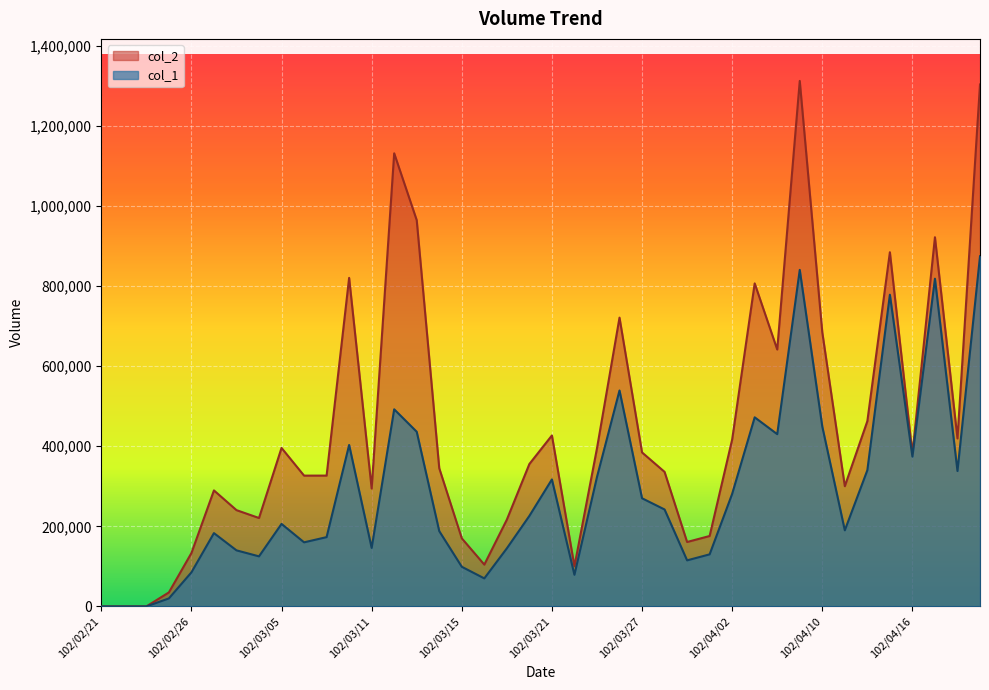

True or false: col_2 and col_1 intersect in this chart.

False